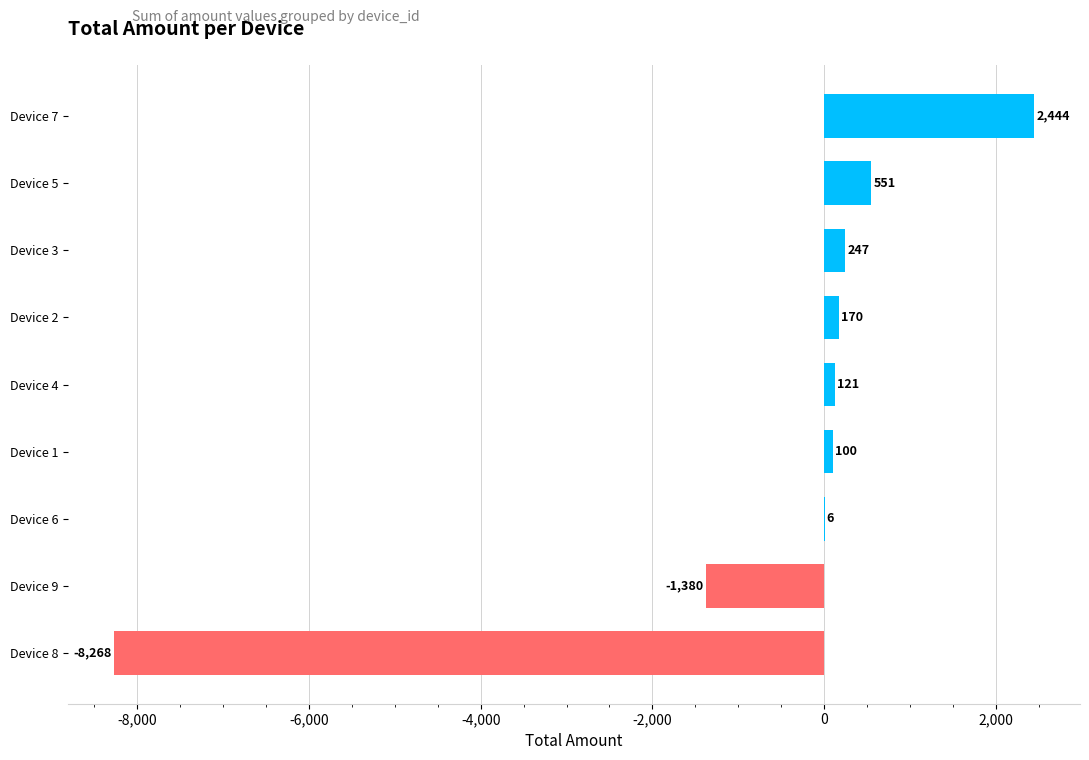

Reading top to bottom, what are all the values shown in this chart?

Device 7=2444	Device 5=551	Device 3=247	Device 2=170	Device 4=121	Device 1=100	Device 6=6	Device 9=-1380	Device 8=-8268